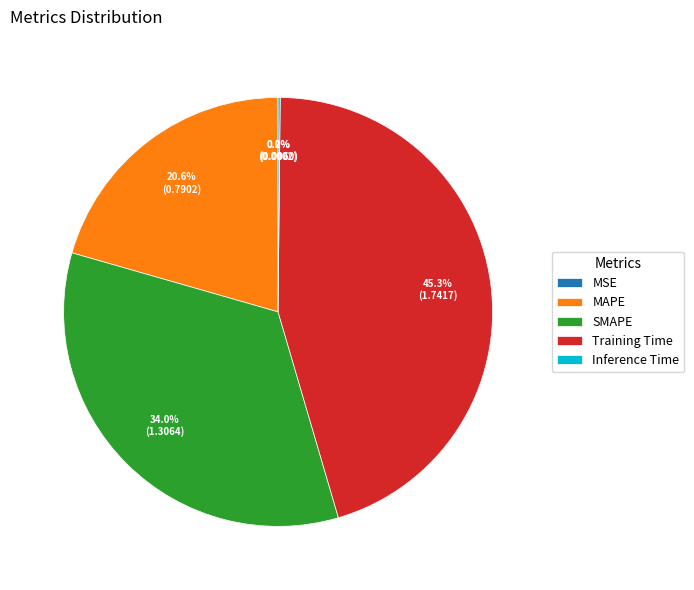

Is Training Time the majority of the pie?

No